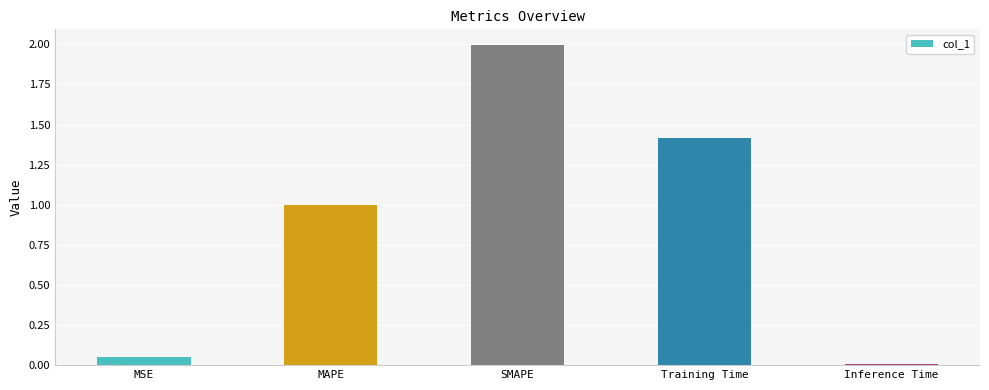

What is the difference between the maximum and second lowest values?

1.9